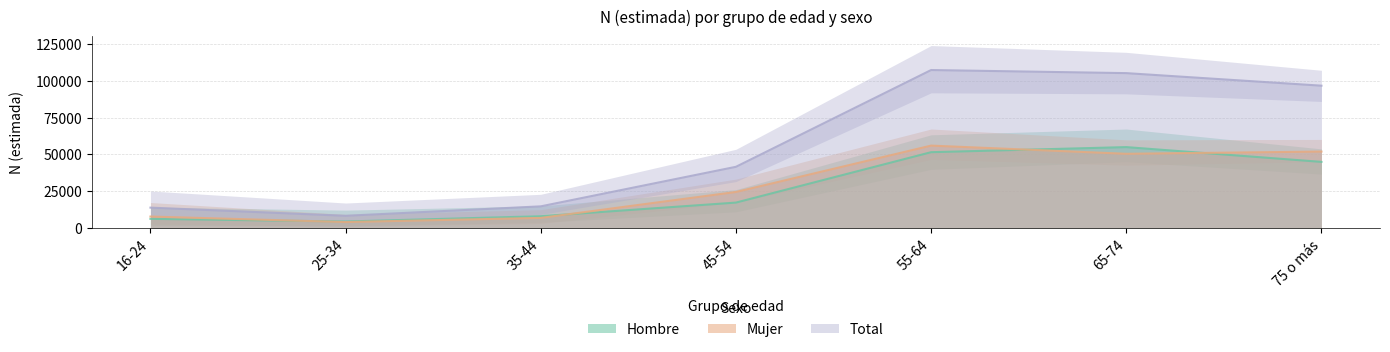

At how many categories does at least one series exceed 79066?

3